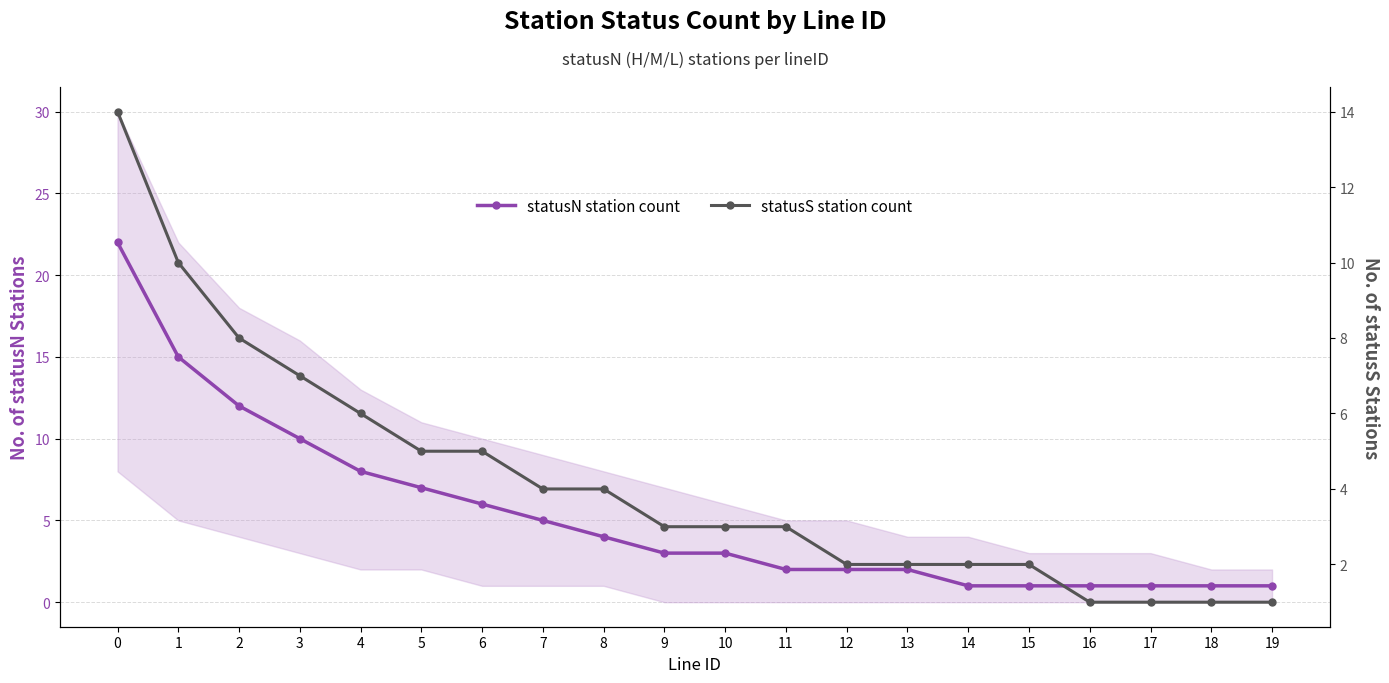

What are all the series names shown in the legend?

statusN station count, statusS station count